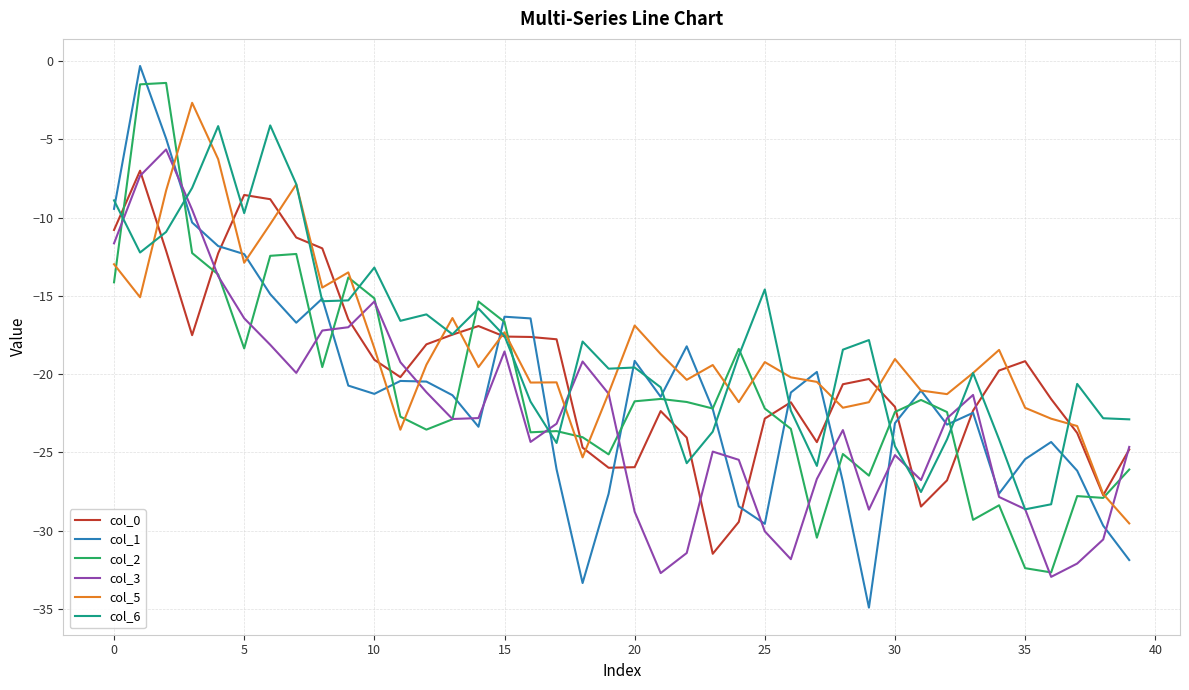

True or false: col_5 has more than 1 interior local peaks.

True